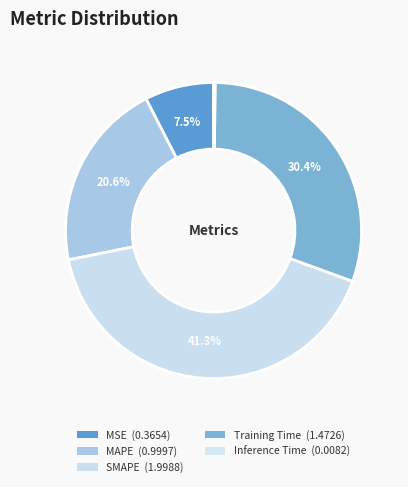

Does MSE represent more than half of the total?

No